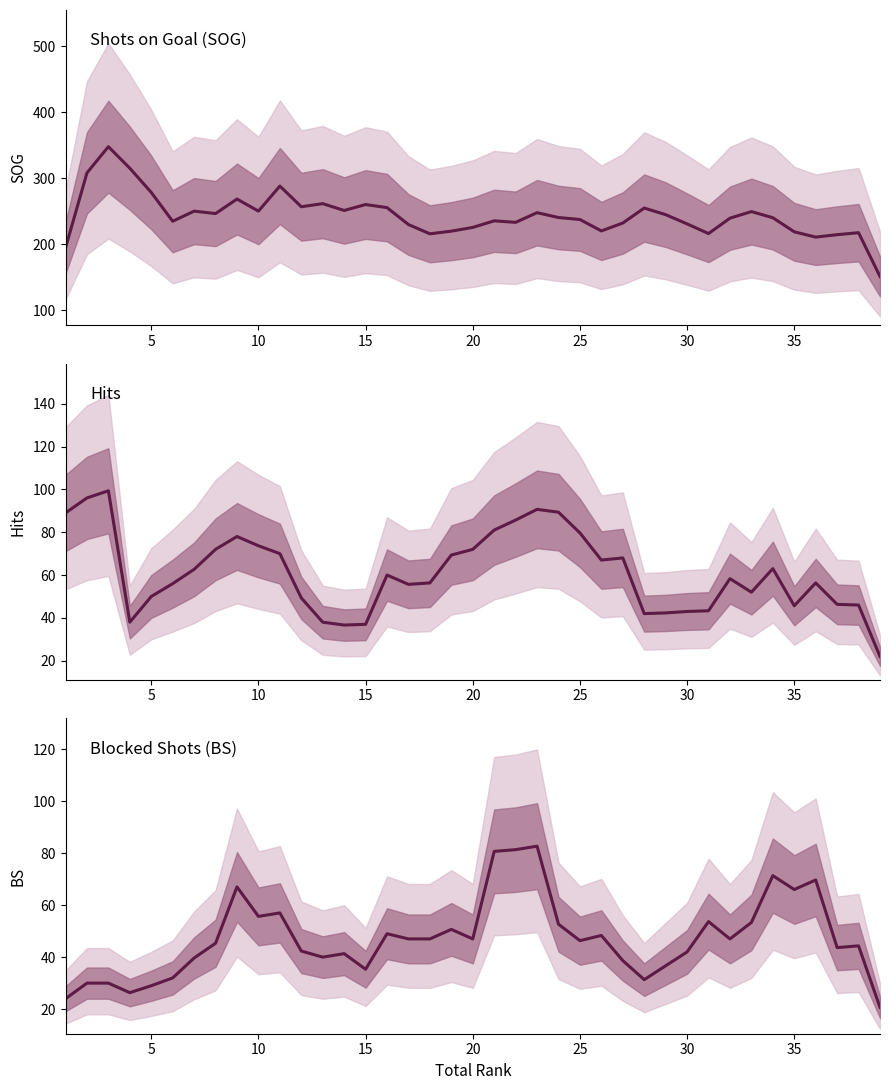

How many times do BS and Hits cross each other?

6